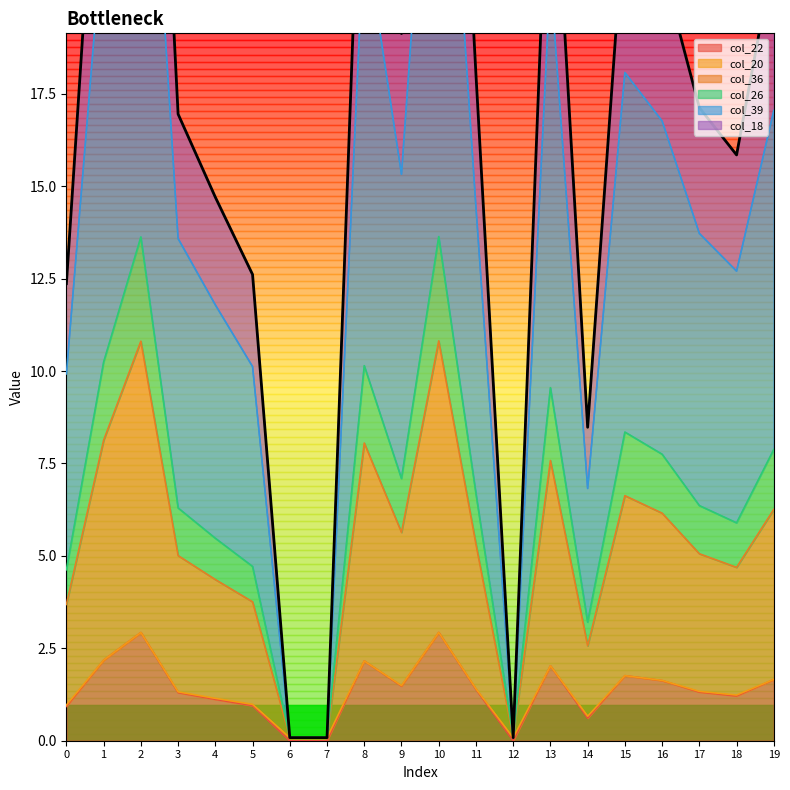

What is the average value of the col_22 series?

1.4